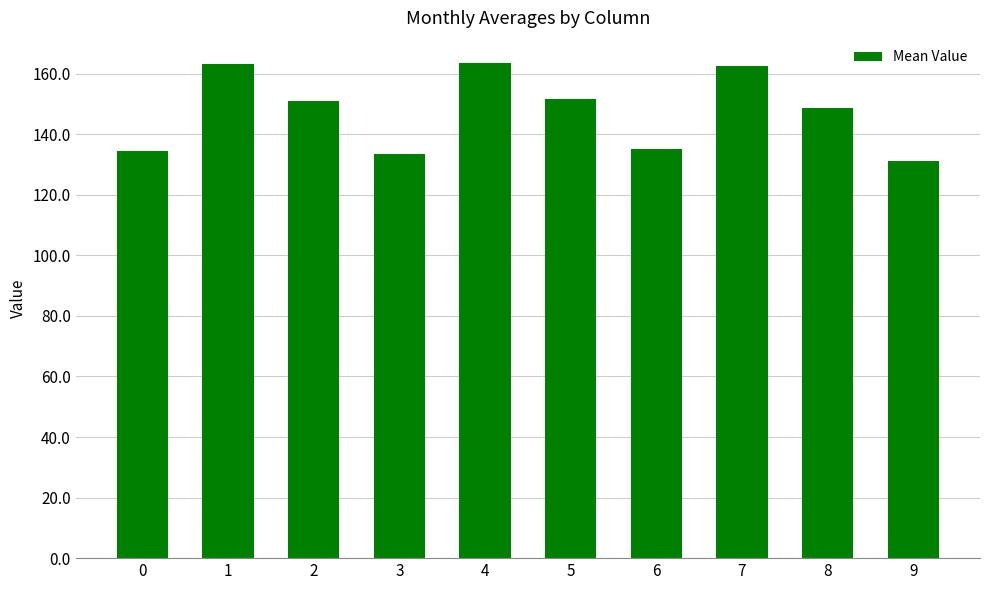

The chart shows a value of 131.1 at 9. True or false?

True